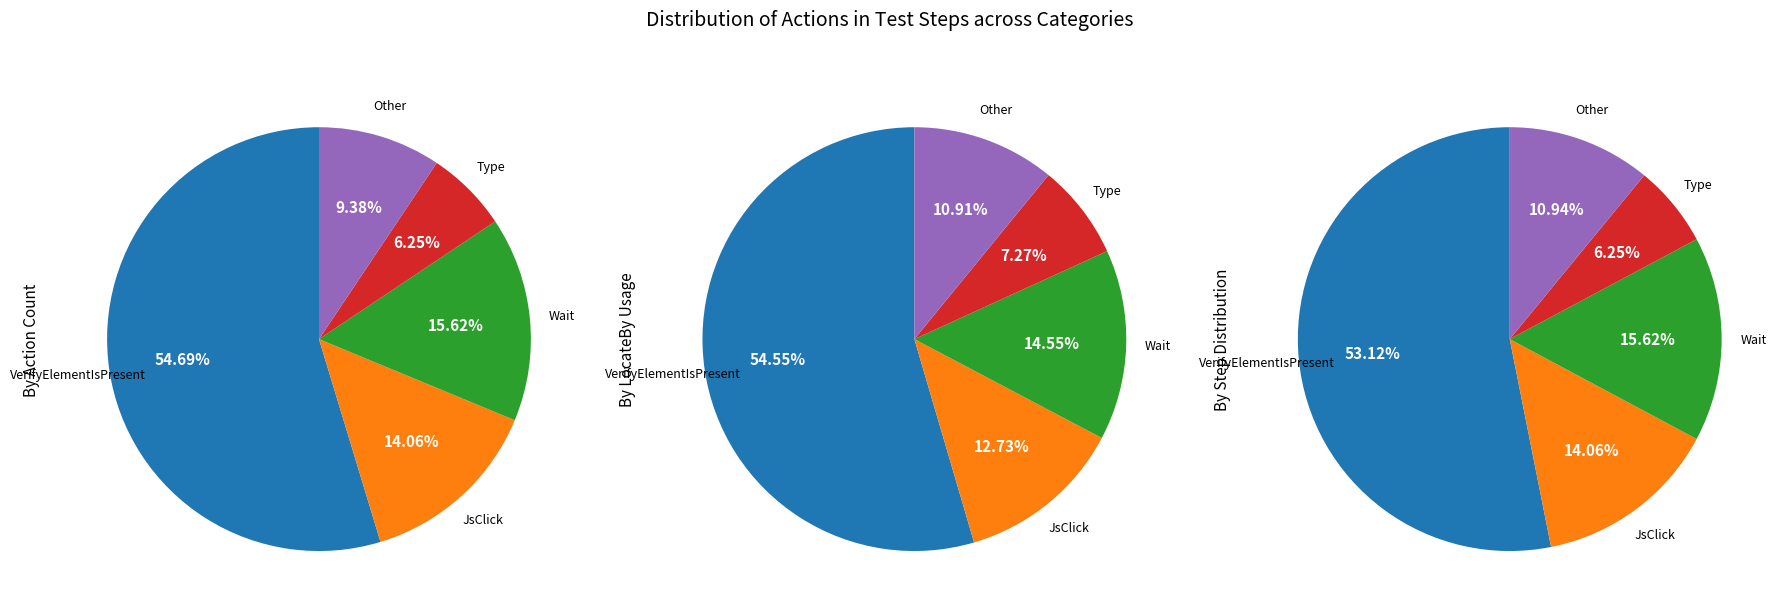

What is the change in value from JsClick to Type?

-5